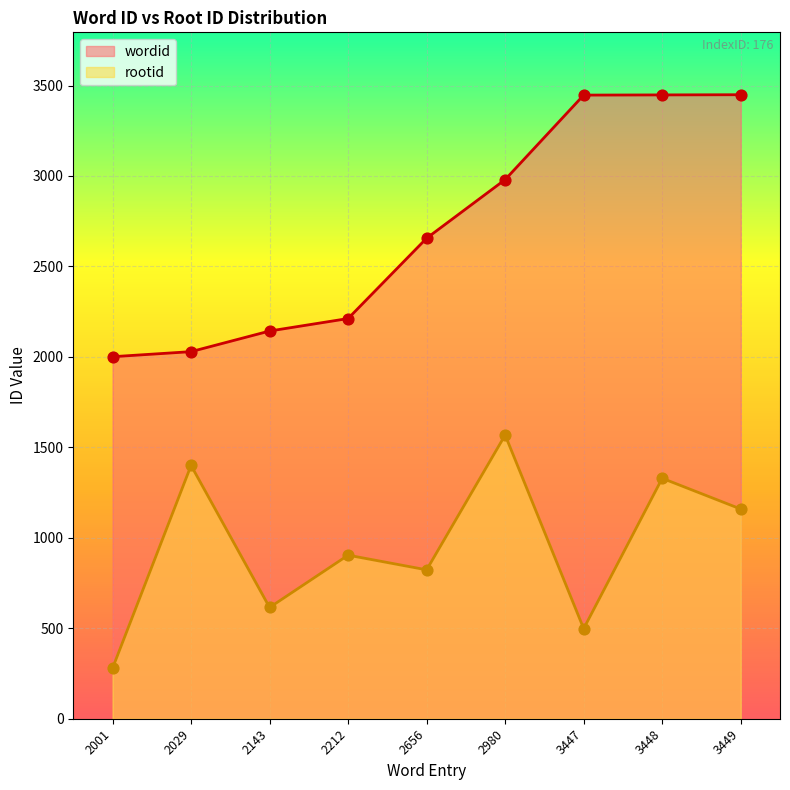

Which series has the largest Y range (max minus min)?

wordid